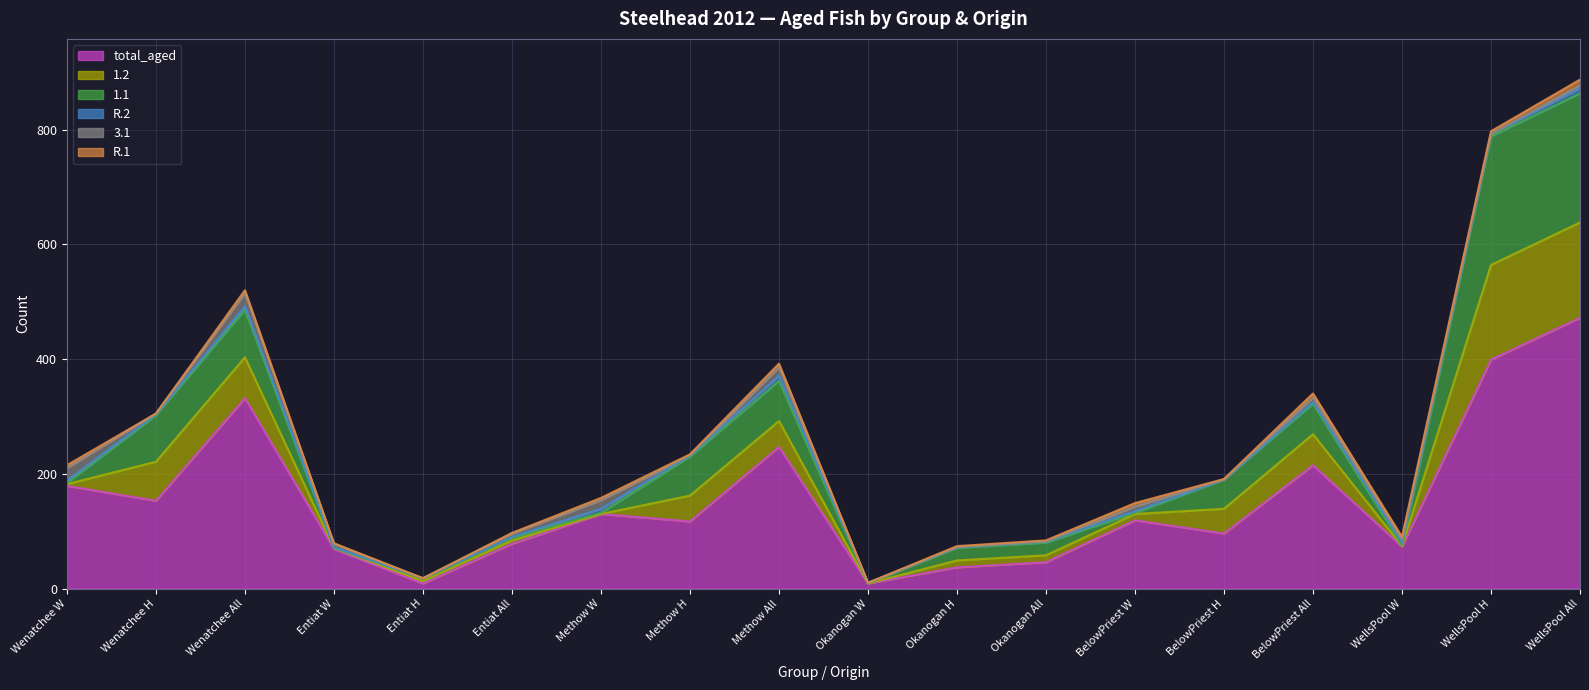

What is the sum of the R.2 values at Wenatchee All and BelowPriest H?

6